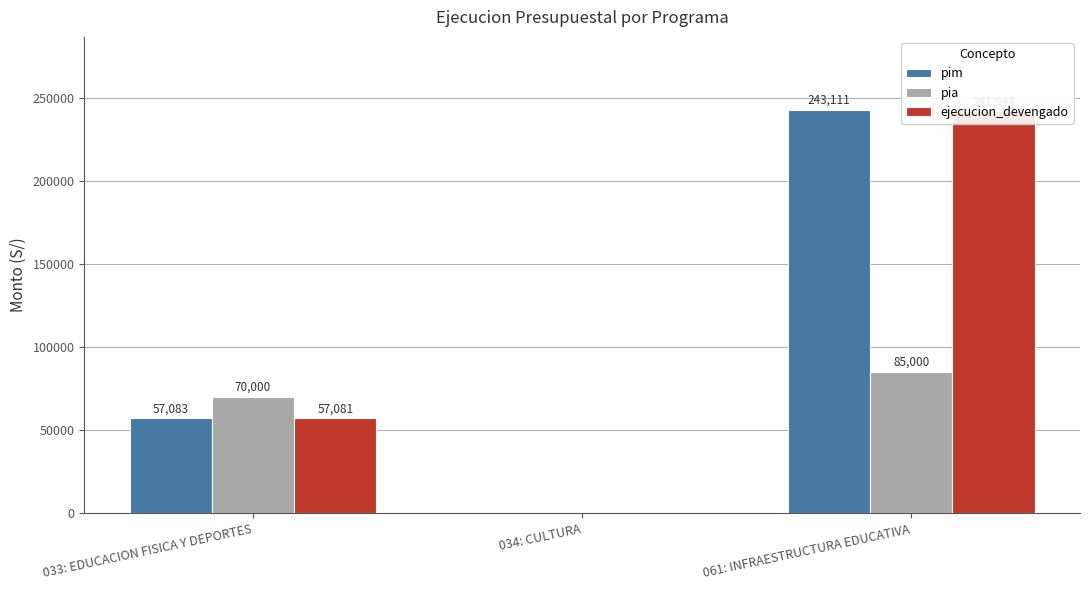

What is the difference between the pim values at 034: CULTURA and 033: EDUCACION FISICA Y DEPORTES?

57083